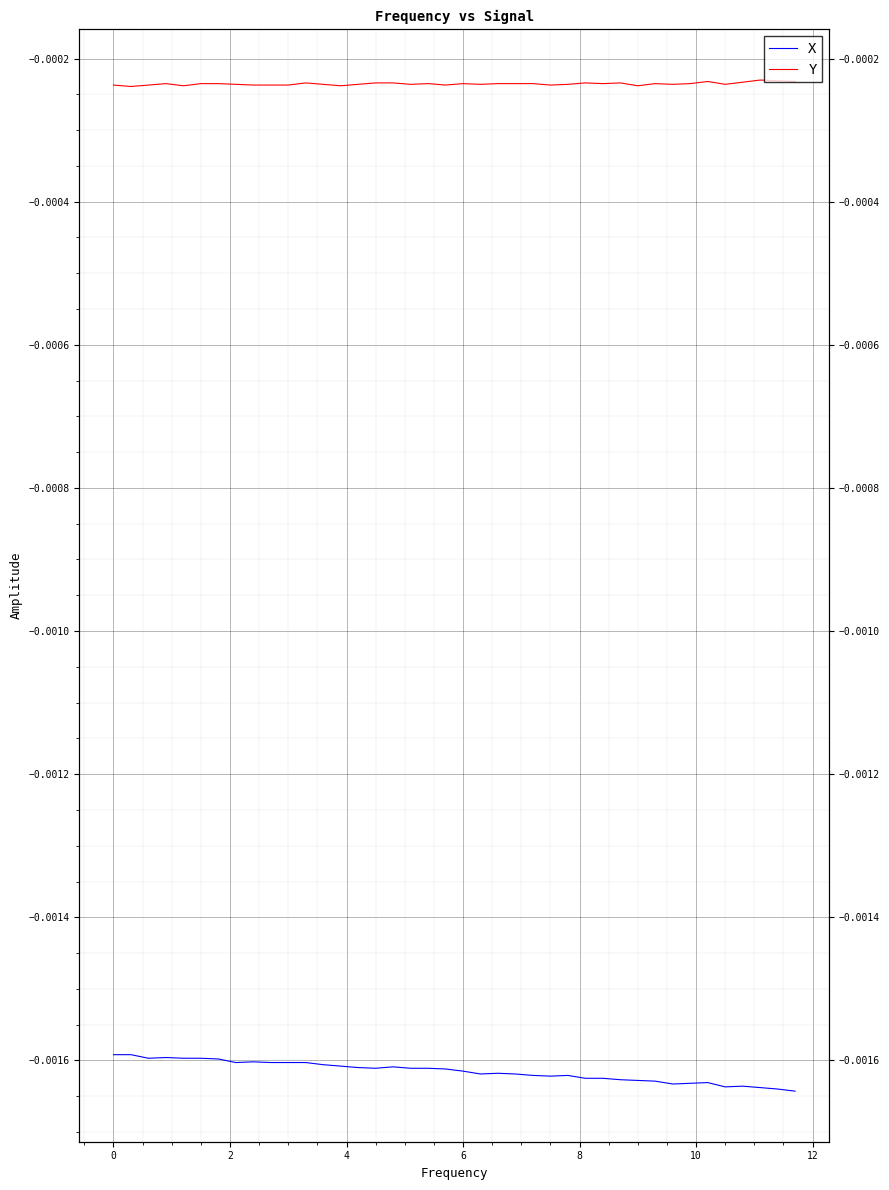

Which series has the largest range (max minus min)?

X